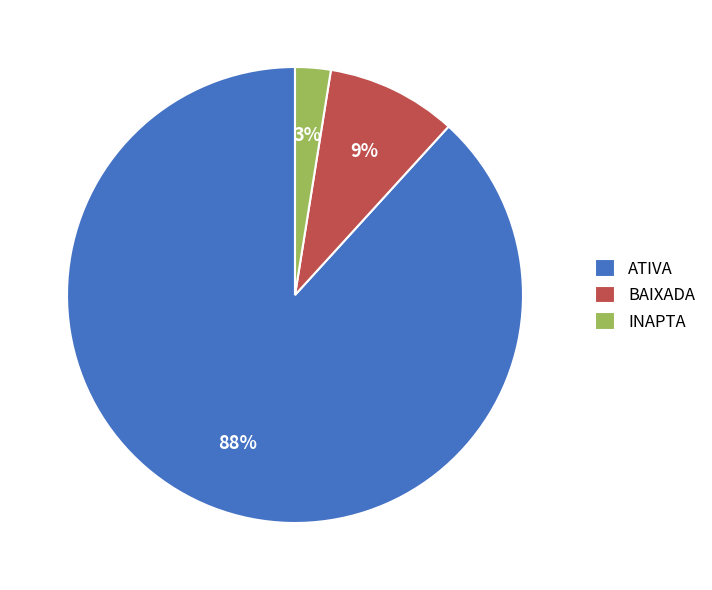

Count the number of slices in the pie.

3